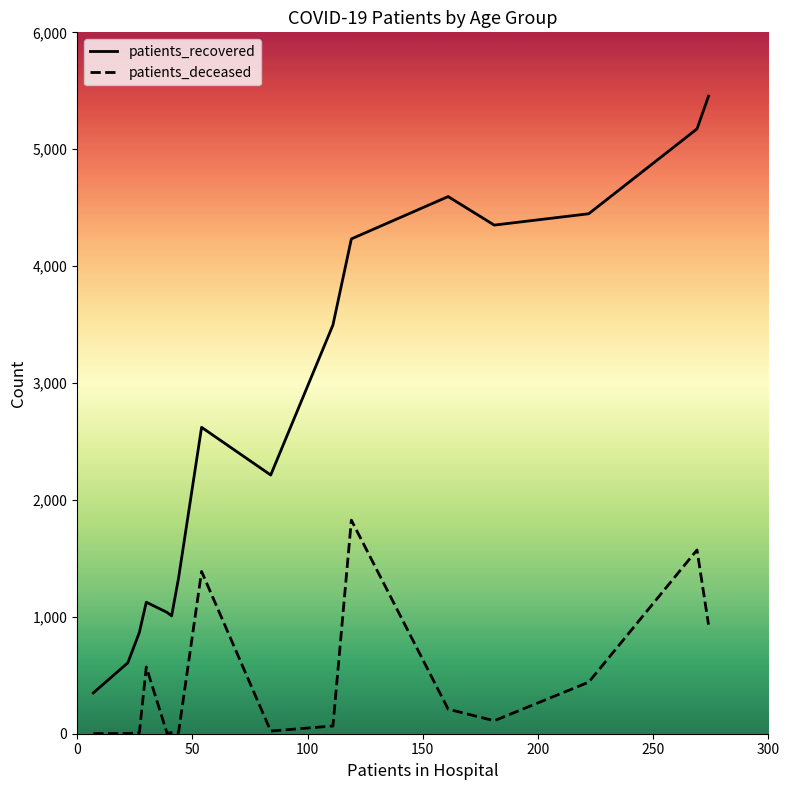

Rank the series by their maximum value, from highest to lowest.

patients_recovered, patients_deceased